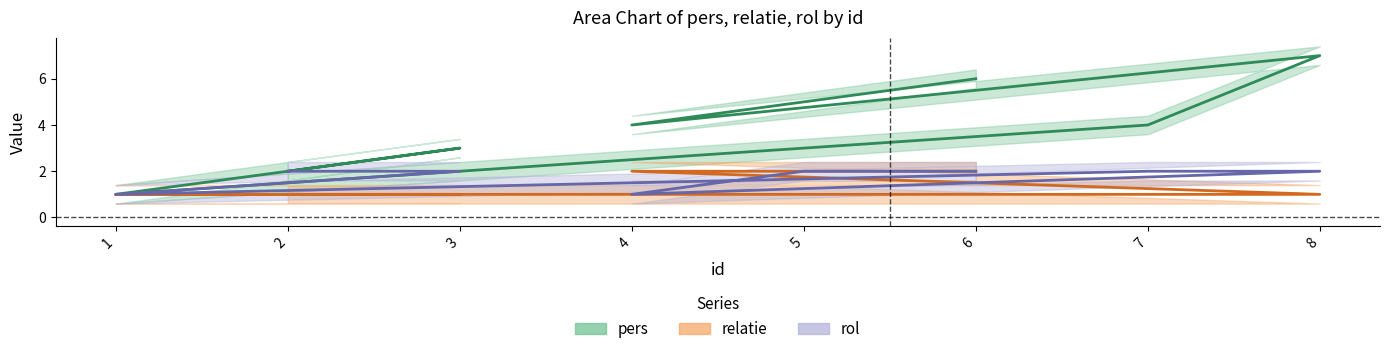

How many intersections are there between rol and relatie?

1